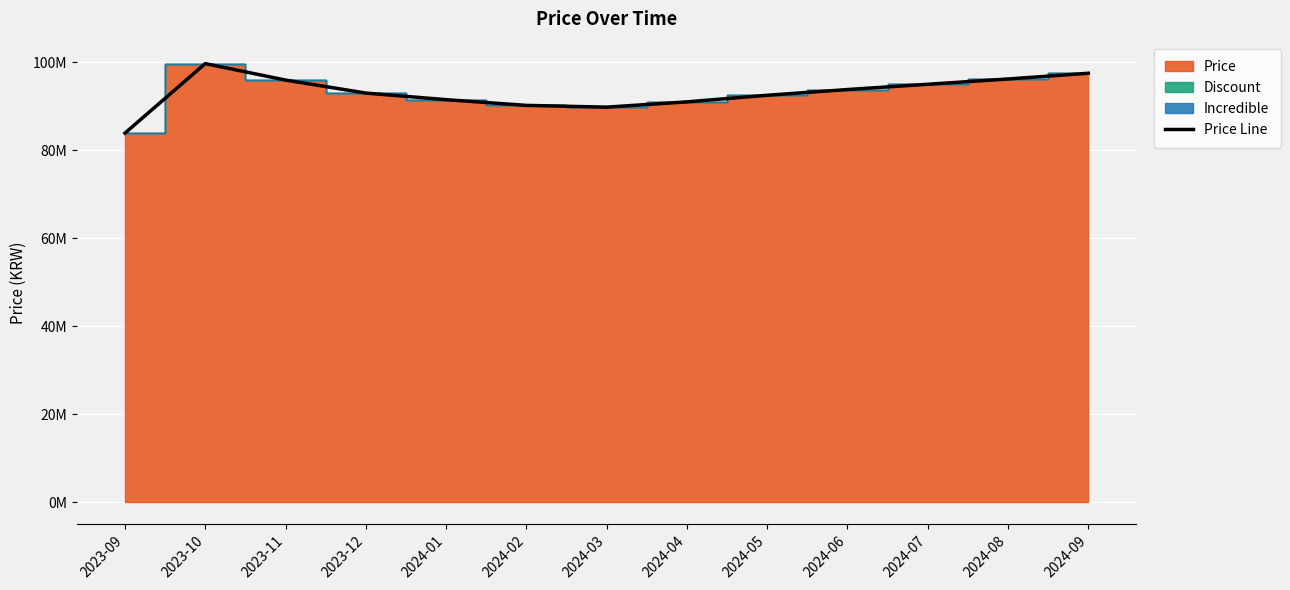

What is the label of the 2nd point from the right?

2024-08